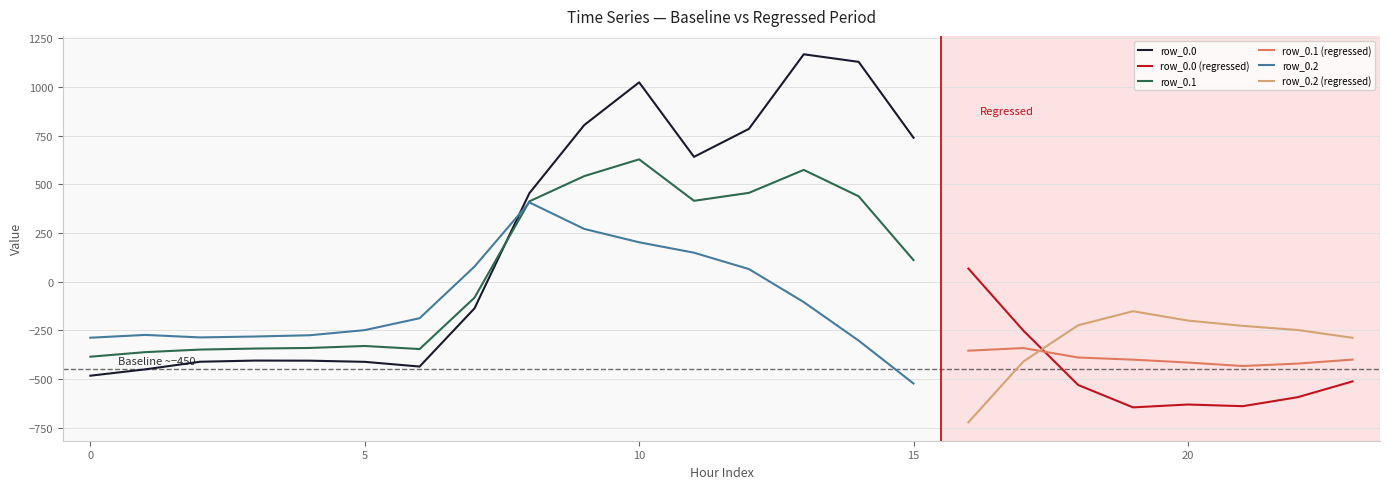

How many values in row_1.1 are above zero?

8